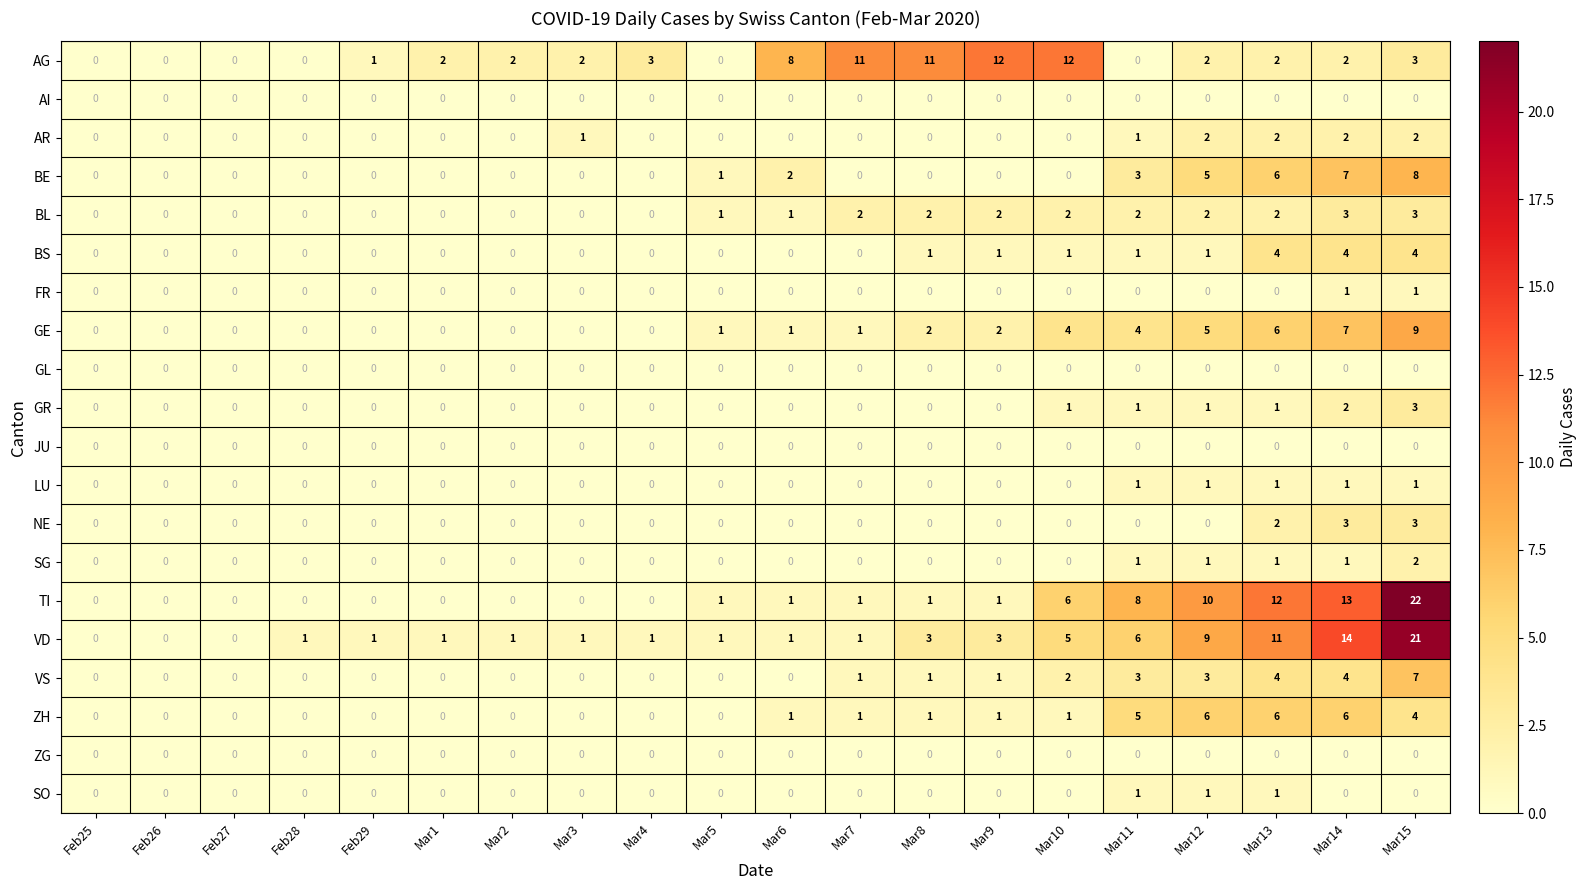

Which series has the largest range (max minus min)?

TI